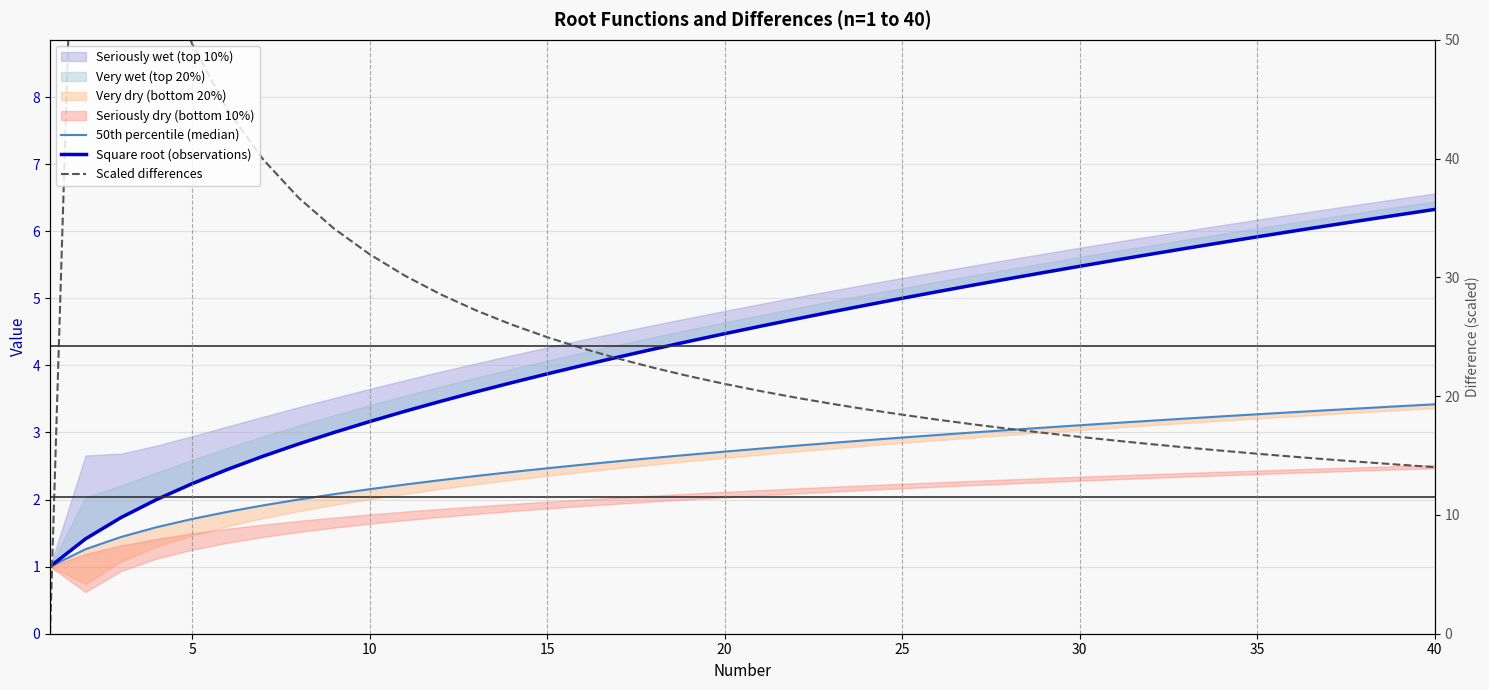

Is it true that Scaled differences equals 0.9 at 30?

False